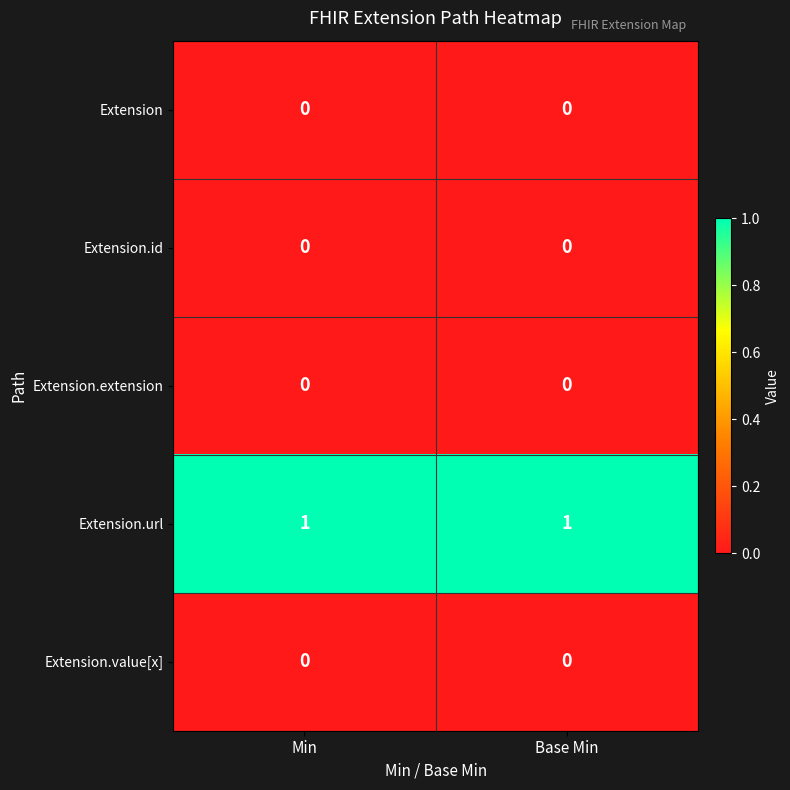

Count the number of categories in the chart.

2